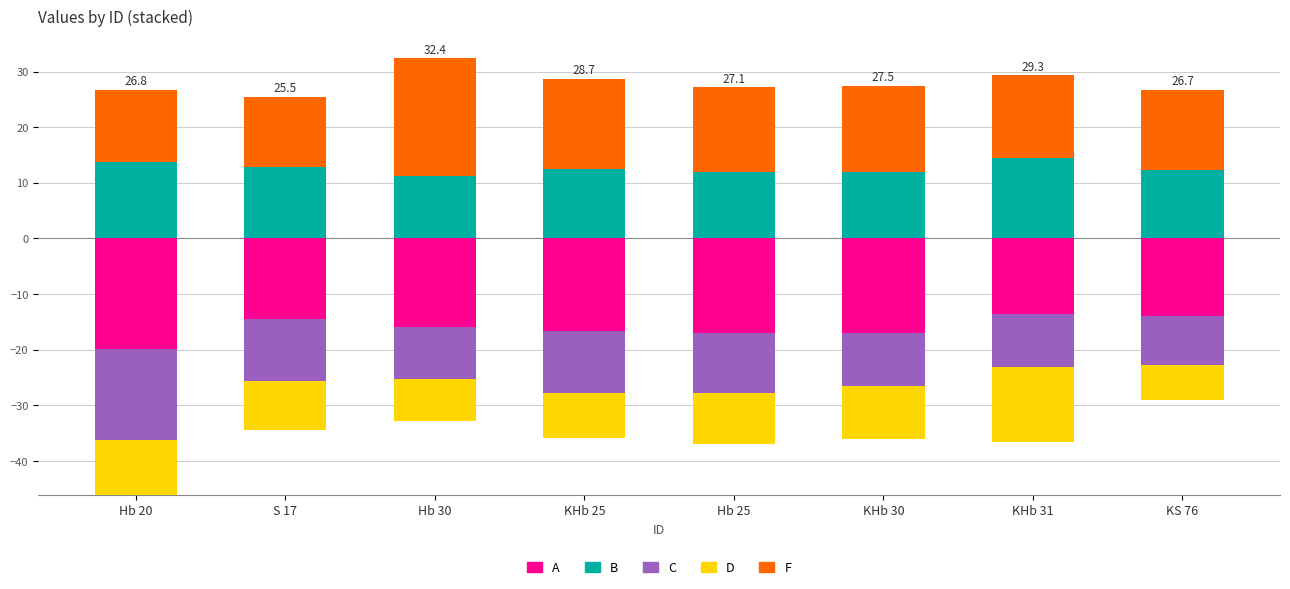

What is the label of the 8th bar from the right?

Hb 20